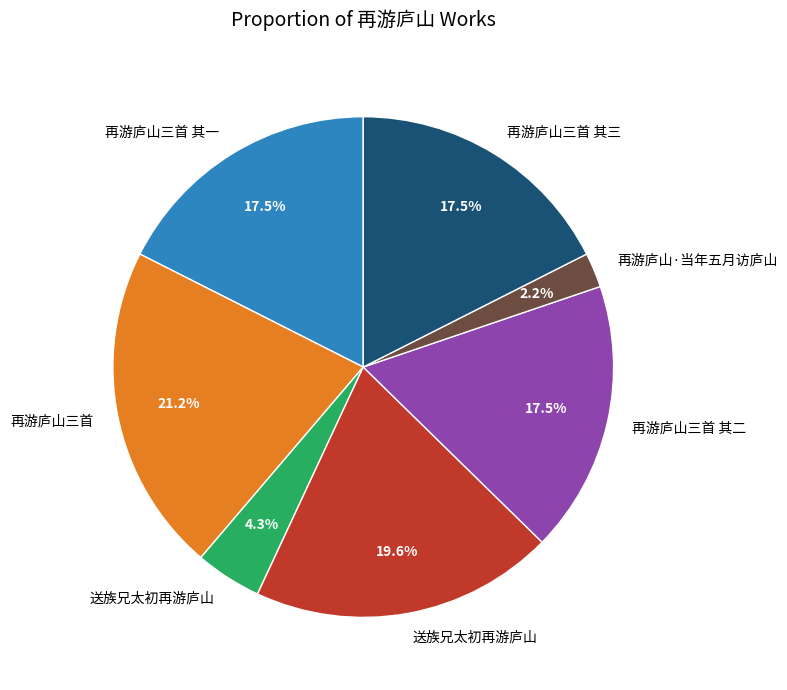

Does any single category account for the majority?

No